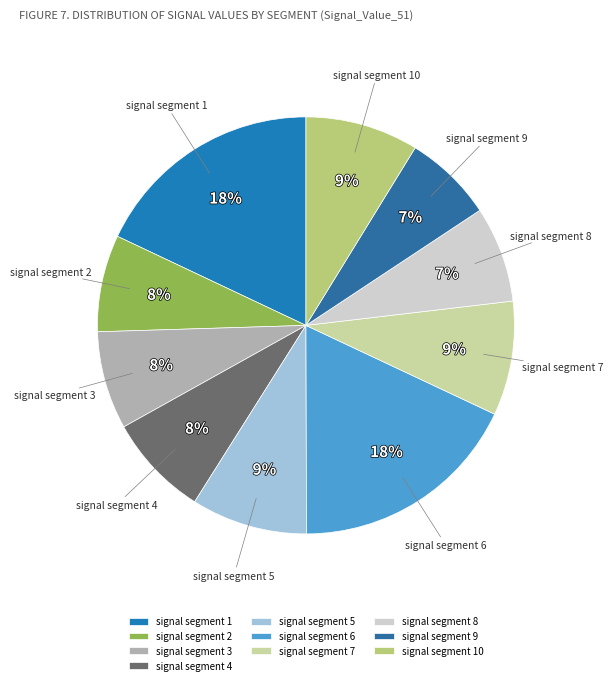

To the nearest percent, what is the average slice percentage?

10%